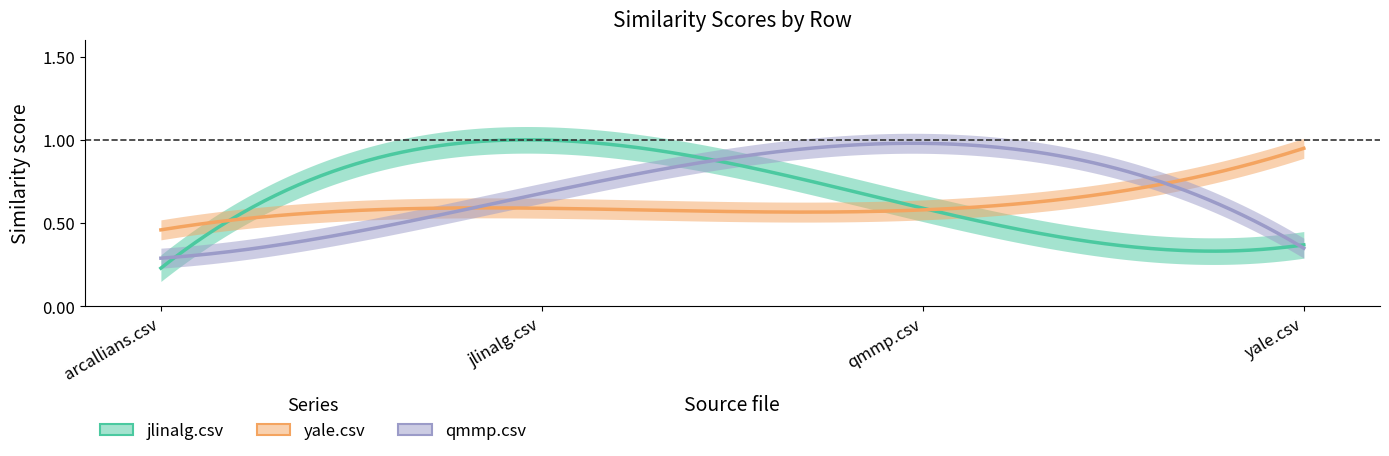

What is the label of the 1st point from the right?

yale.csv